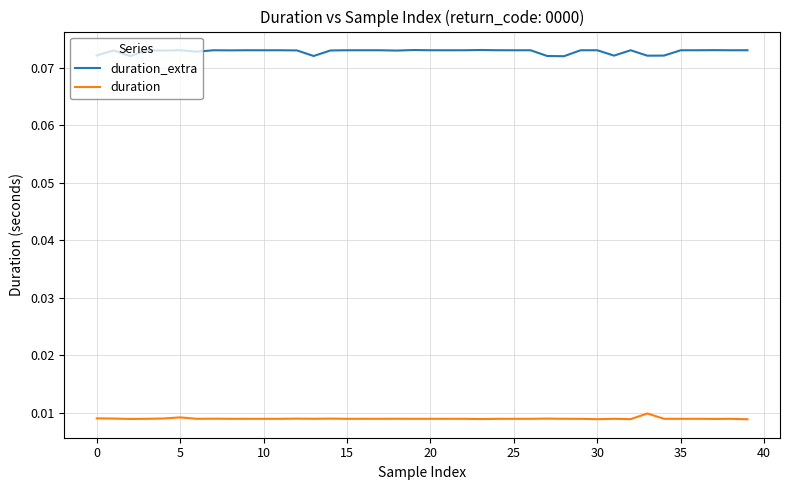

Which series has the widest spread of values?

duration_extra